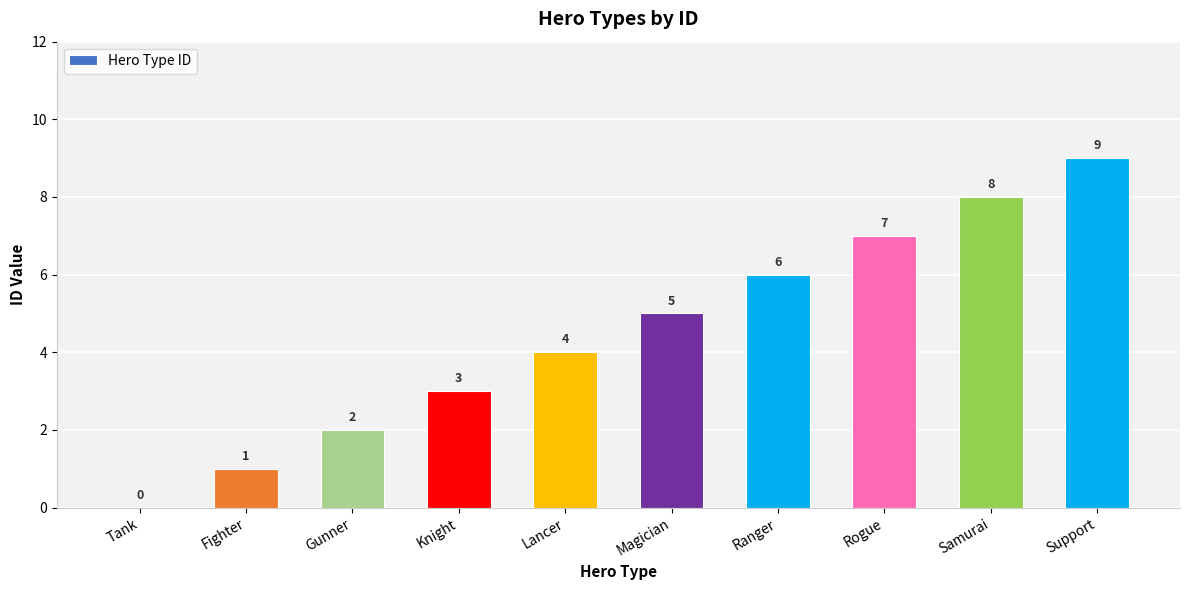

Reading right to left, what are all the values shown in this chart?

9	8	7	6	5	4	3	2	1	0